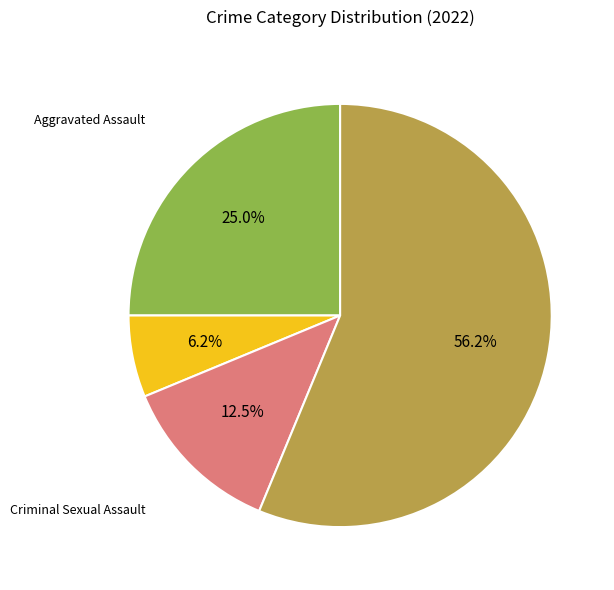

Is there a majority slice in this chart?

Yes